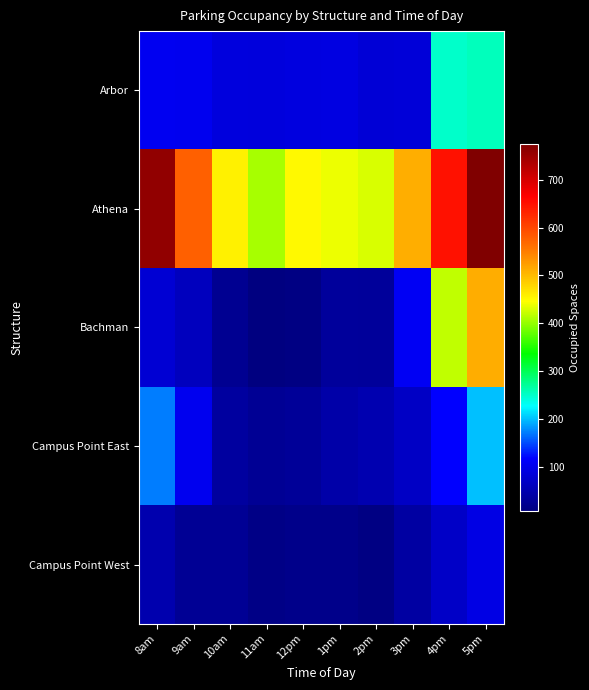

Which series changed the most between 3pm and 4pm?

Bachman